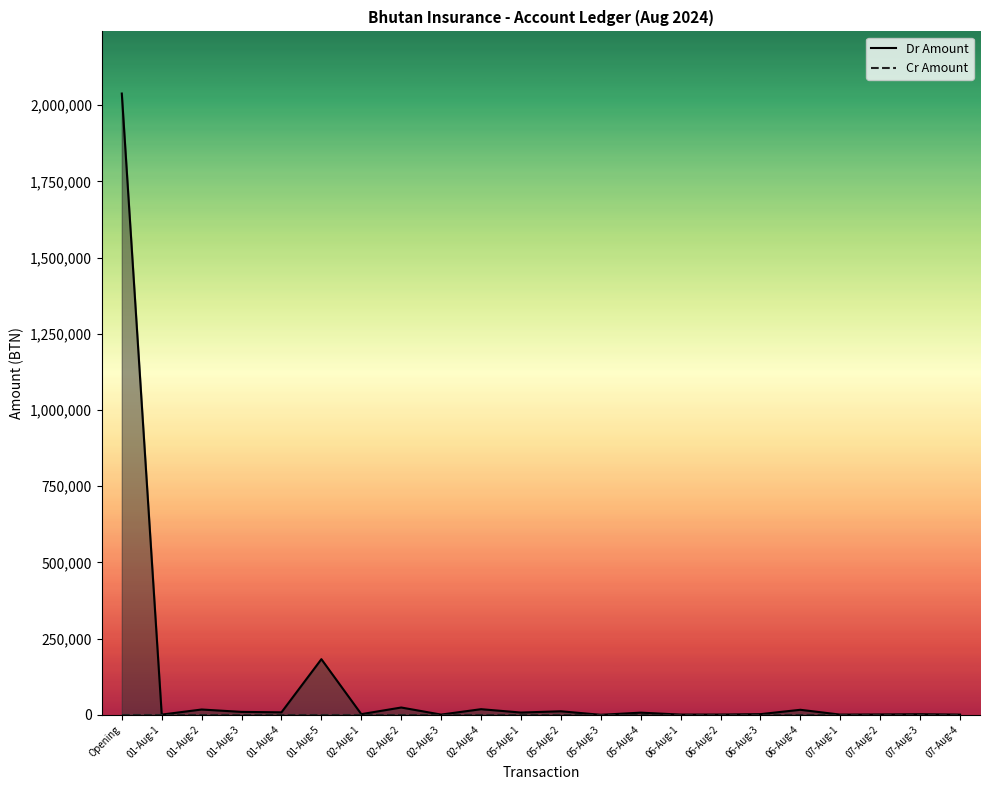

True or false: Dr Amount and Cr Amount cross at least once.

False